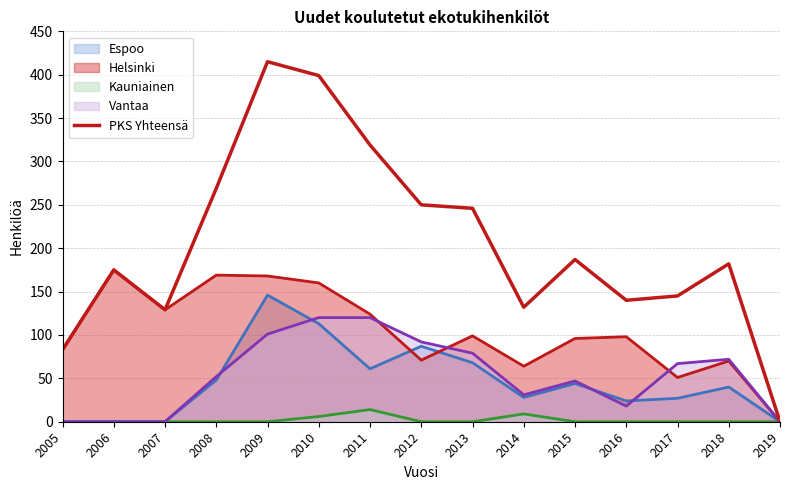

What is the approximate value at 2008, to the nearest 50?

250